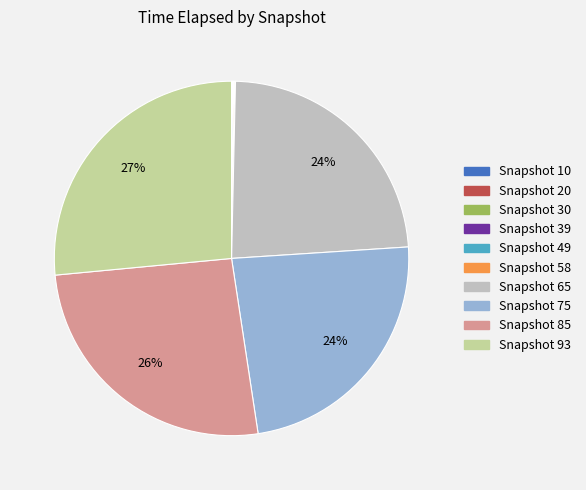

The Snapshot 75 slice represents 37% of the pie. True or false?

False